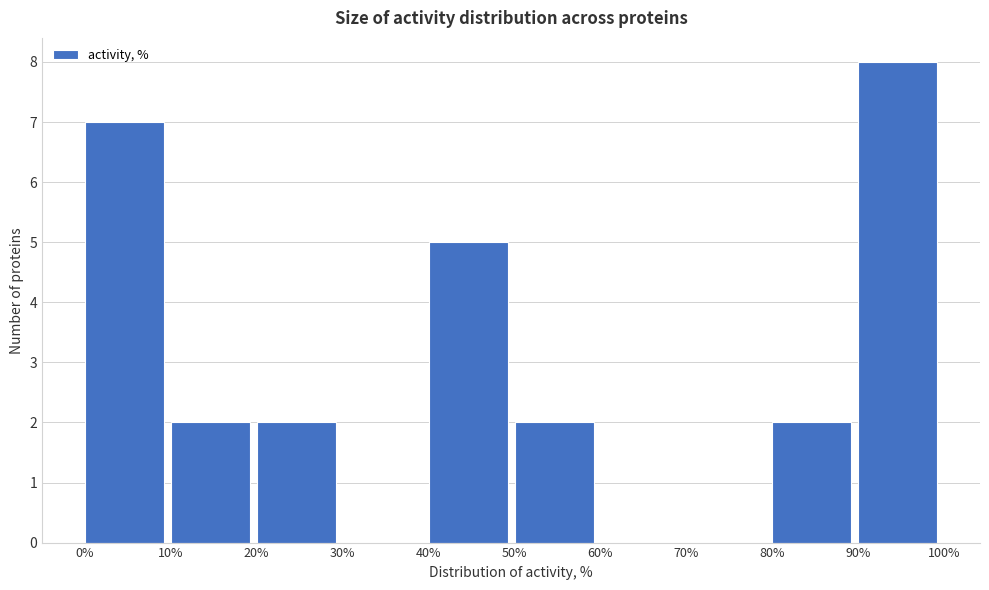

Which range on the x-axis has the tallest bar?

90% to 100%